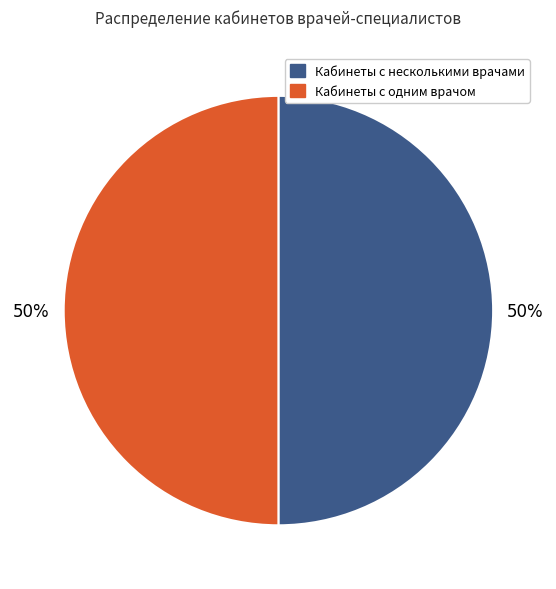

The Кабинеты с одним врачом slice represents 43% of the pie. True or false?

False